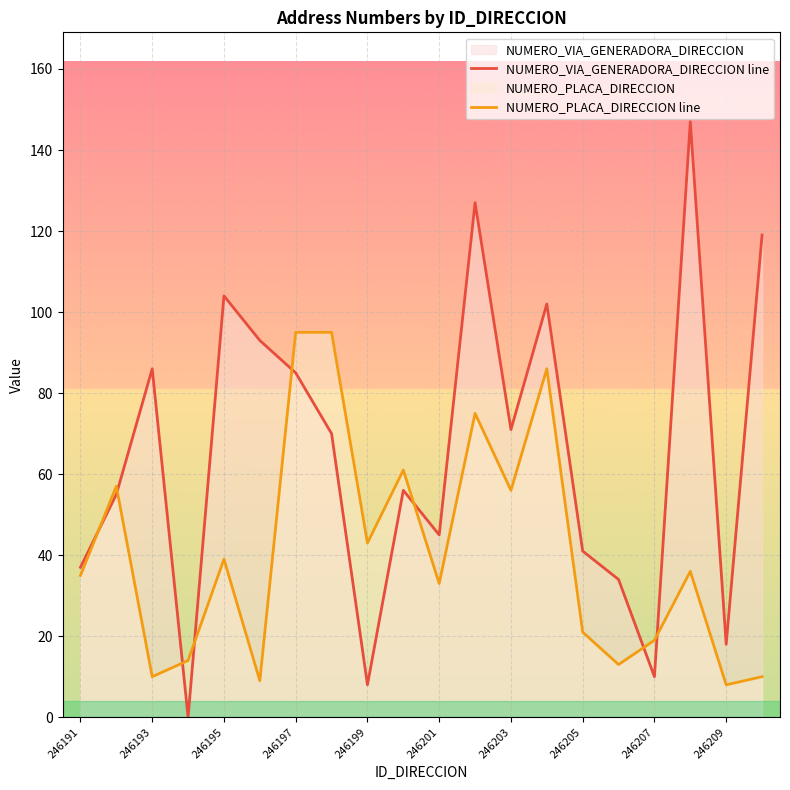

Rank the series by their average value, from highest to lowest.

NUMERO_VIA_GENERADORA_DIRECCION line, NUMERO_PLACA_DIRECCION line